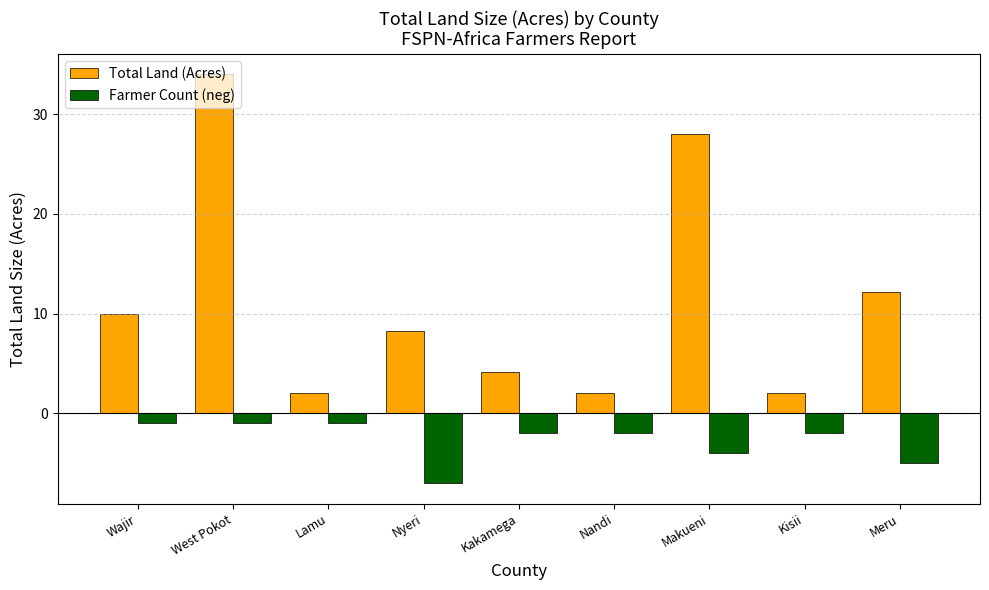

Count the number of data series in this chart.

2